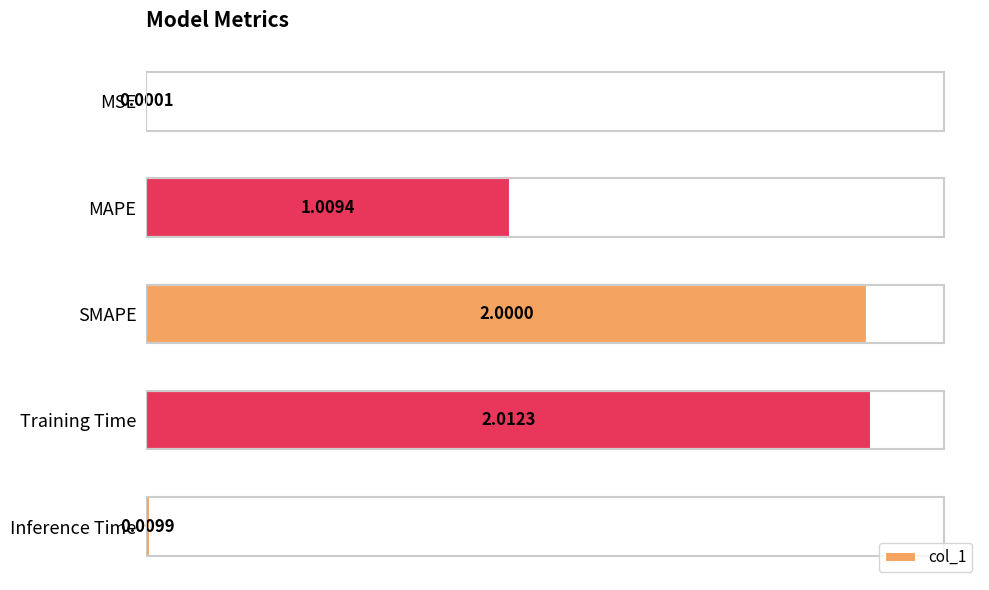

What is the sum of all values?

5.0